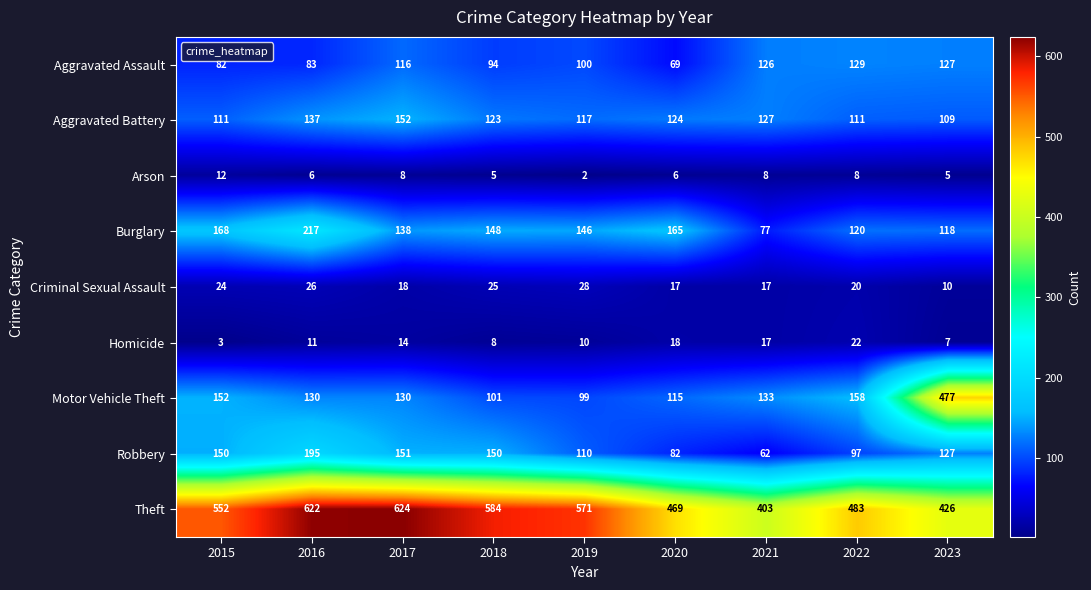

What is the total value across all series at 2018?

1238